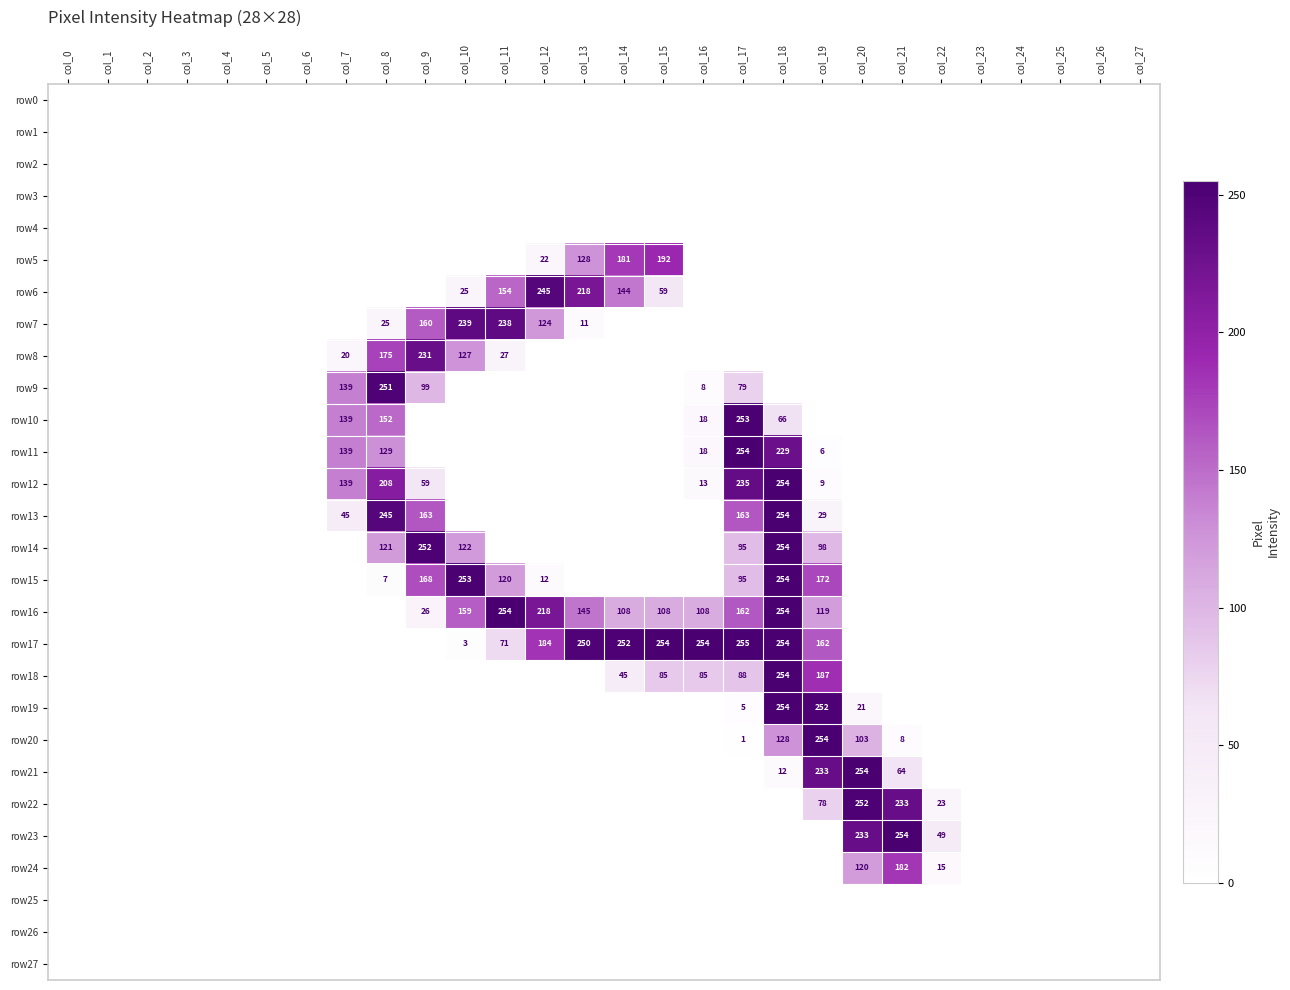

How many distinct data groups are displayed?

28